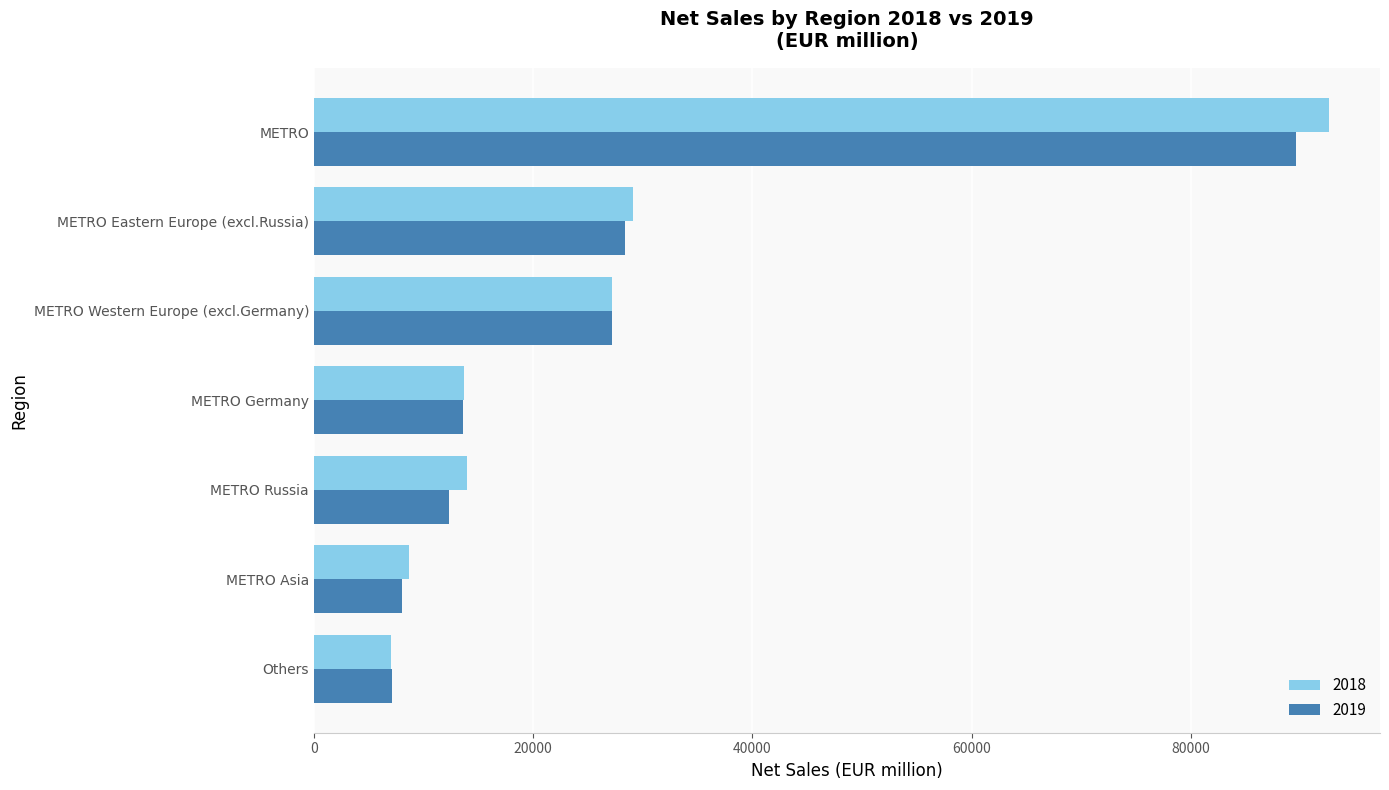

Where is 2019 nearest to the value 48363?

METRO Eastern Europe (excl.Russia)